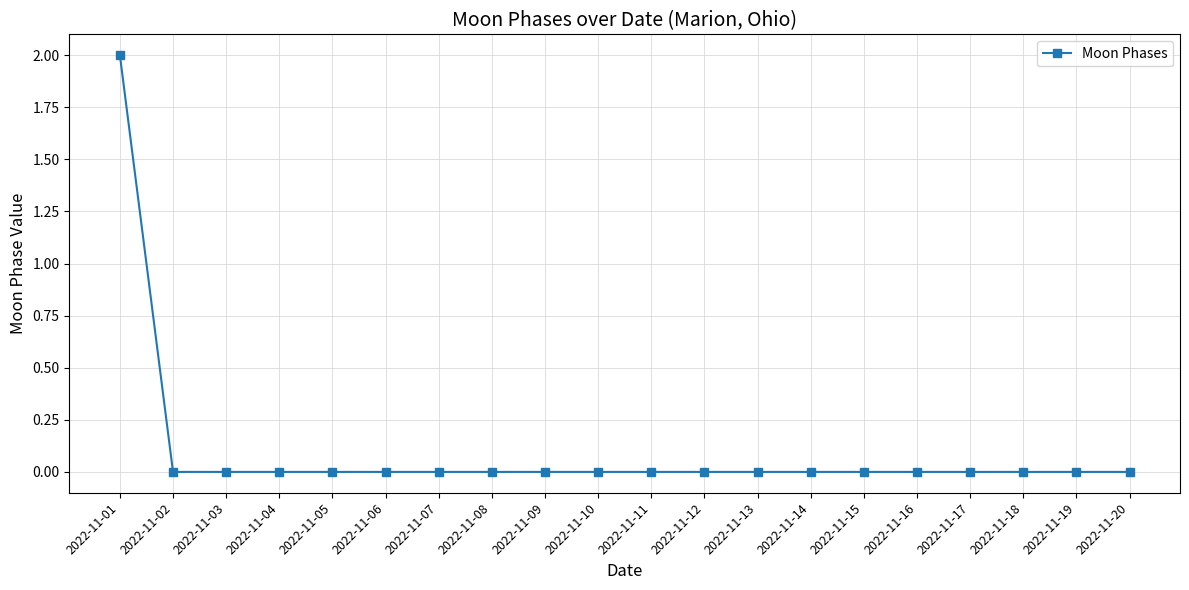

Reading right to left, list all the values displayed in this chart.

0	0	0	0	0	0	0	0	0	0	0	0	0	0	0	0	0	0	0	2